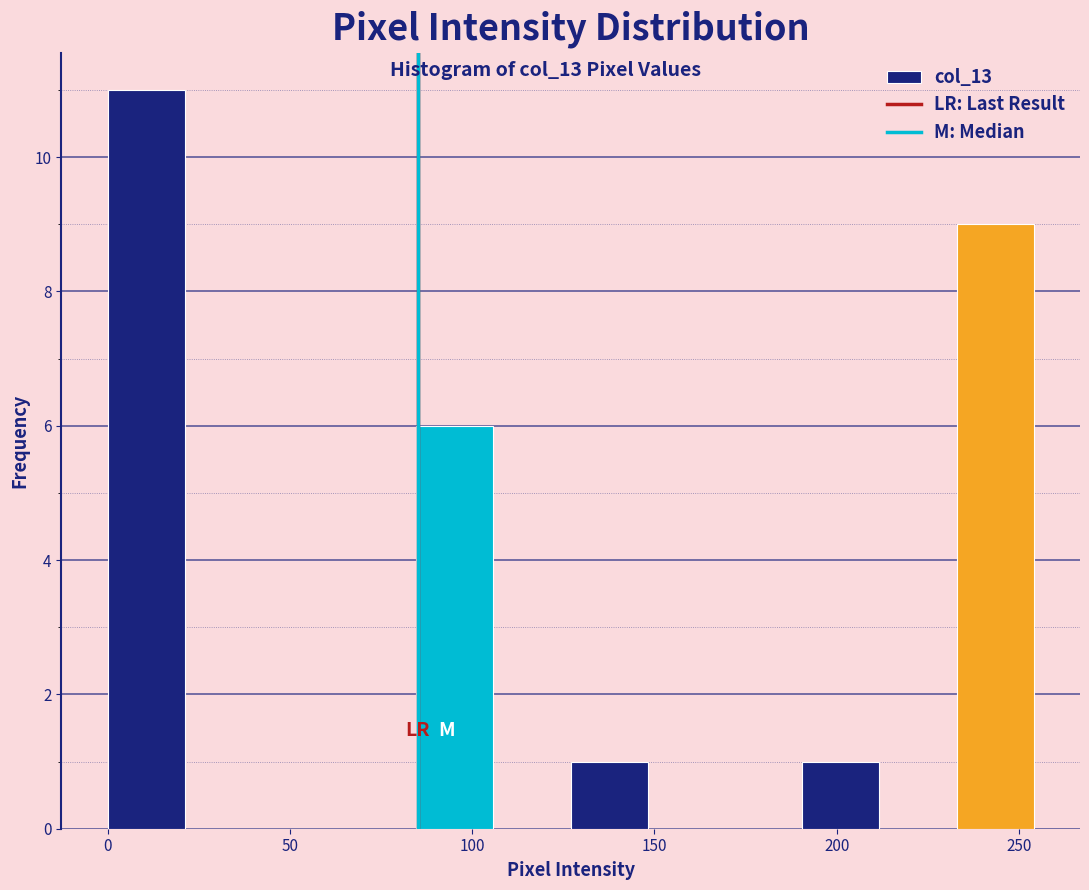

Over which range of the x-axis is the bar tallest?

0 to 20